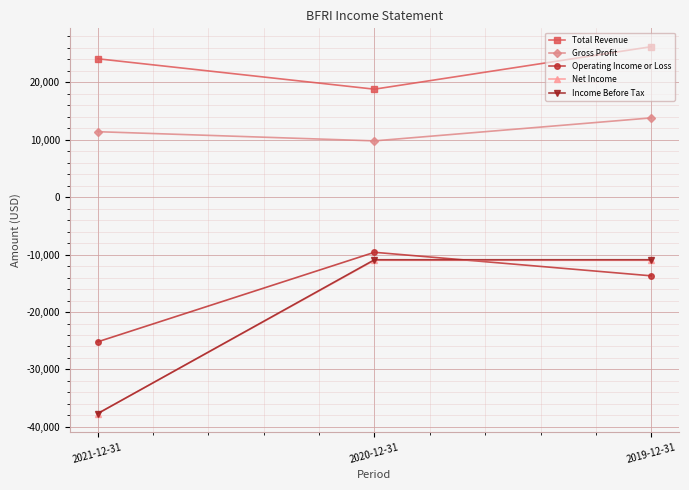

How many lines are shown in the chart?

5